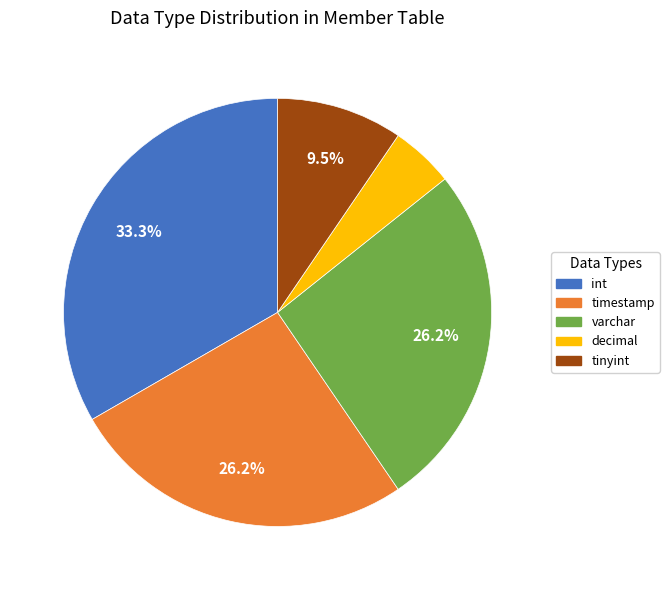

What is the ratio of the value at timestamp to the value at int?

0.8